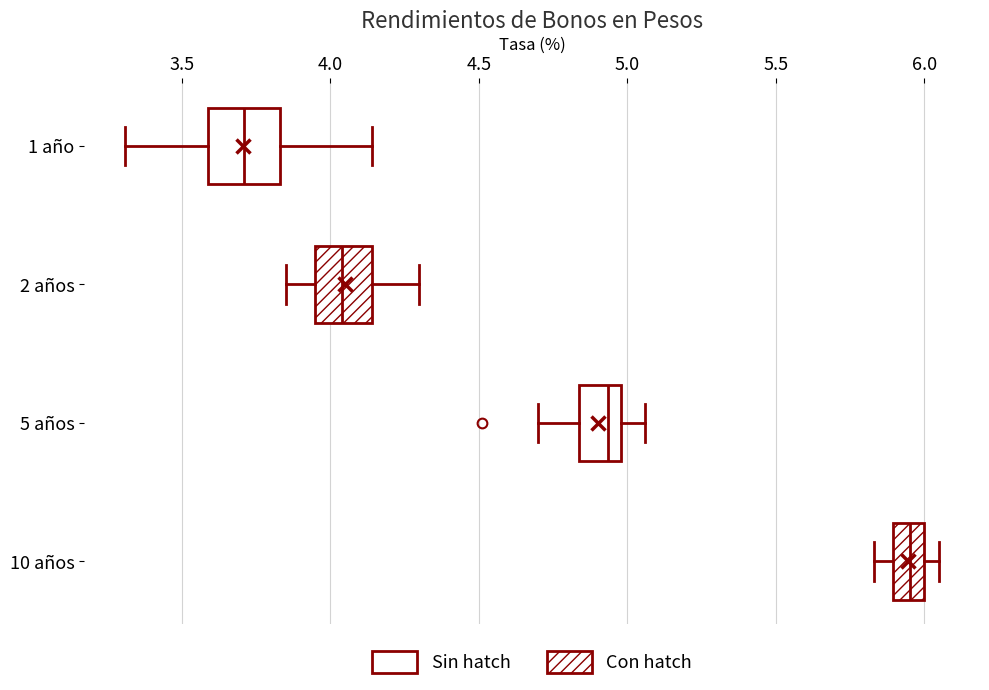

Where is the left edge of the box for 5 años on the x-axis? The values are not printed on the chart, so give them approximately, as read against the axis.

4.85